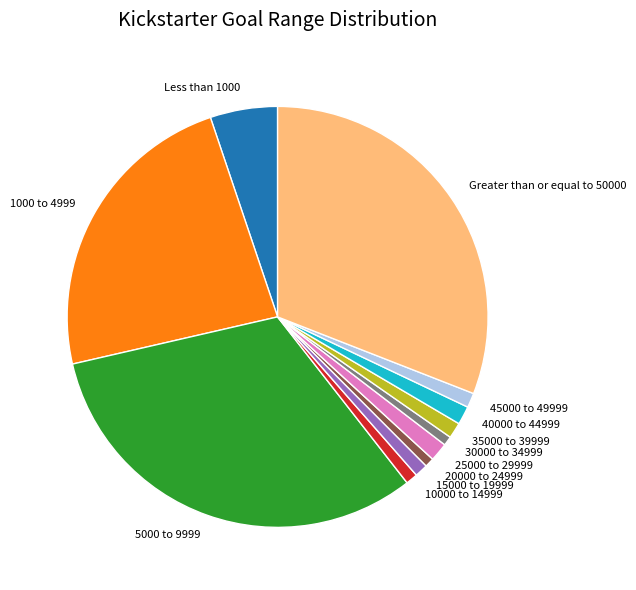

Do 10000 to 14999 and 30000 to 34999 together represent more than half of the pie?

No